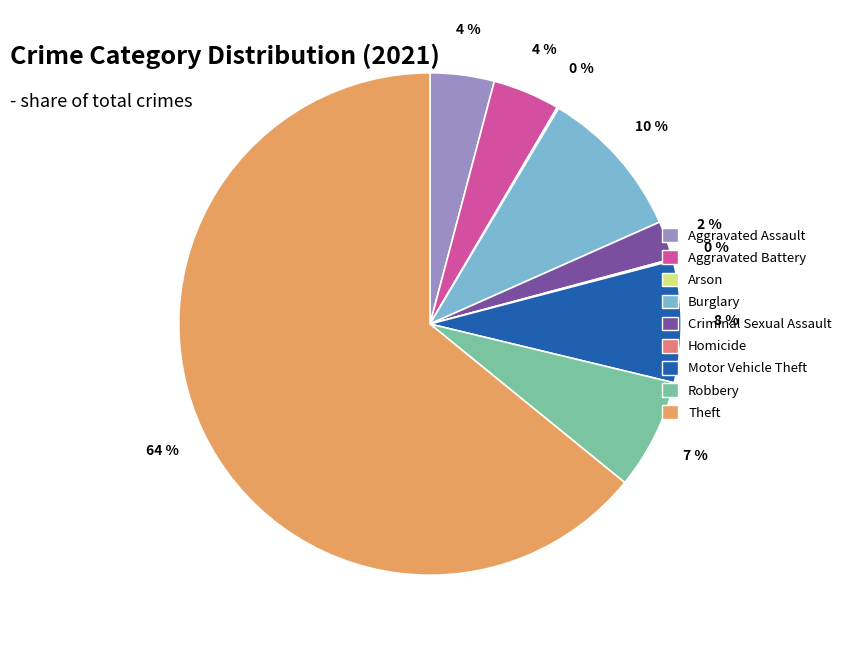

Which has a higher value, Robbery or Motor Vehicle Theft?

Motor Vehicle Theft